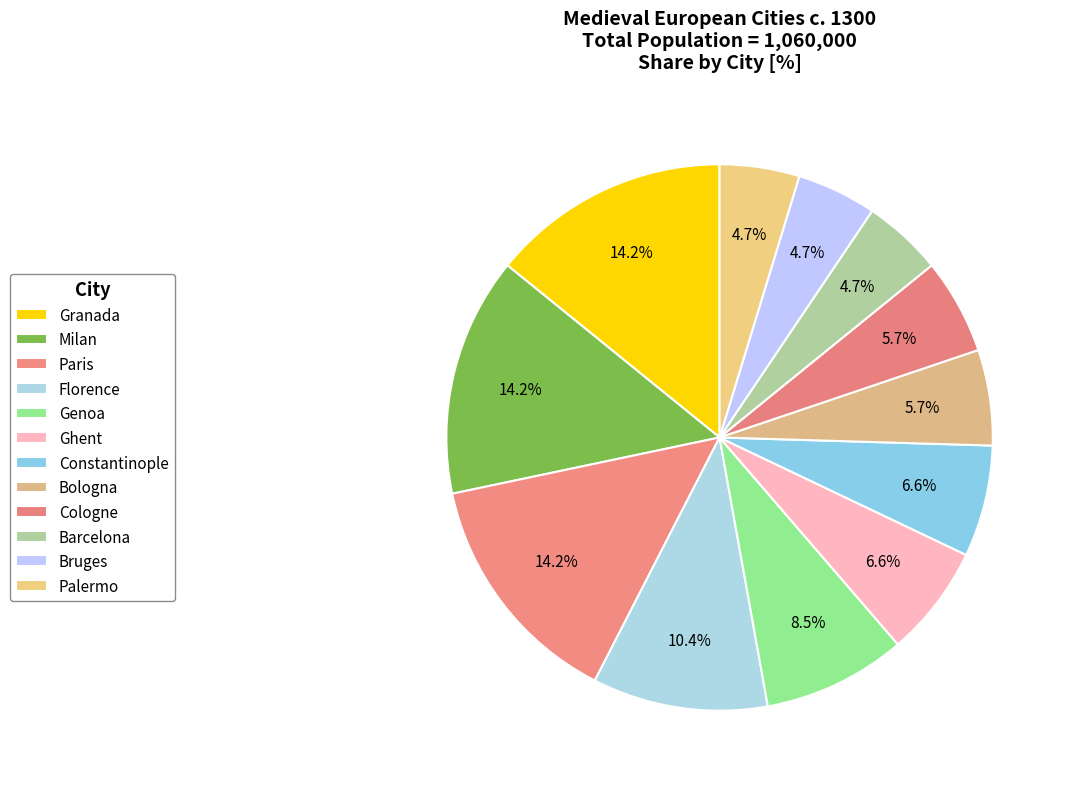

To the nearest percent, what is the average slice percentage?

8%